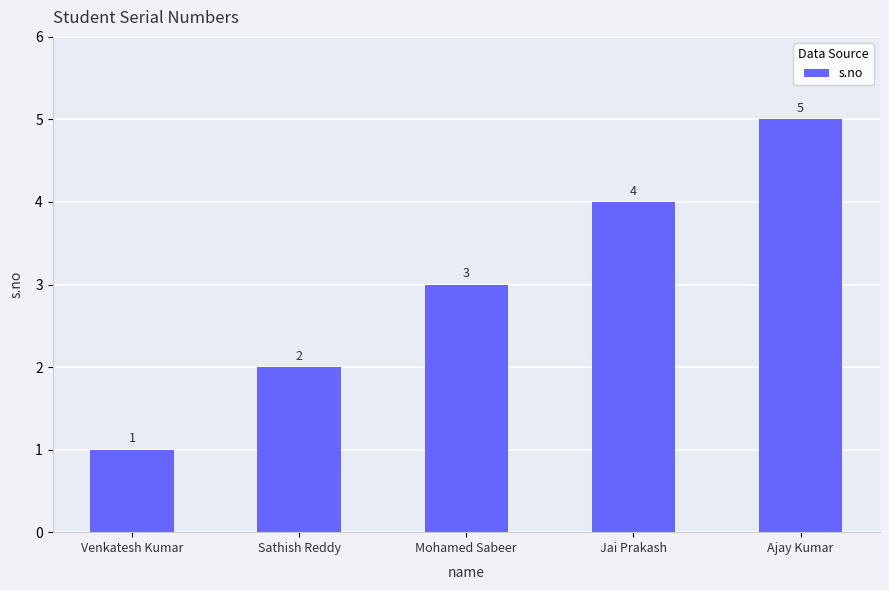

Reading right to left, what are all the values shown in this chart?

Ajay Kumar=5	Jai Prakash=4	Mohamed Sabeer=3	Sathish Reddy=2	Venkatesh Kumar=1